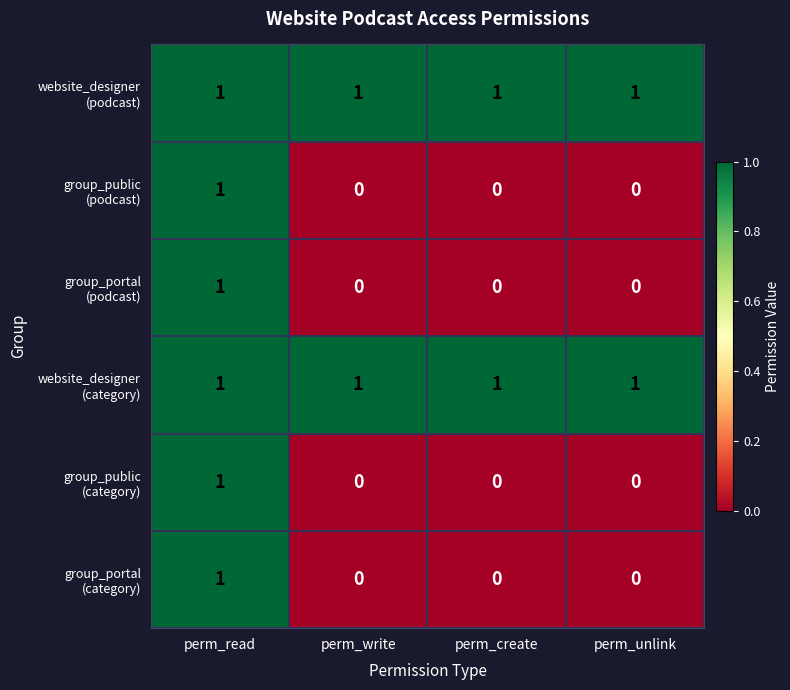

At which category is the sum across all series the highest?

perm_read